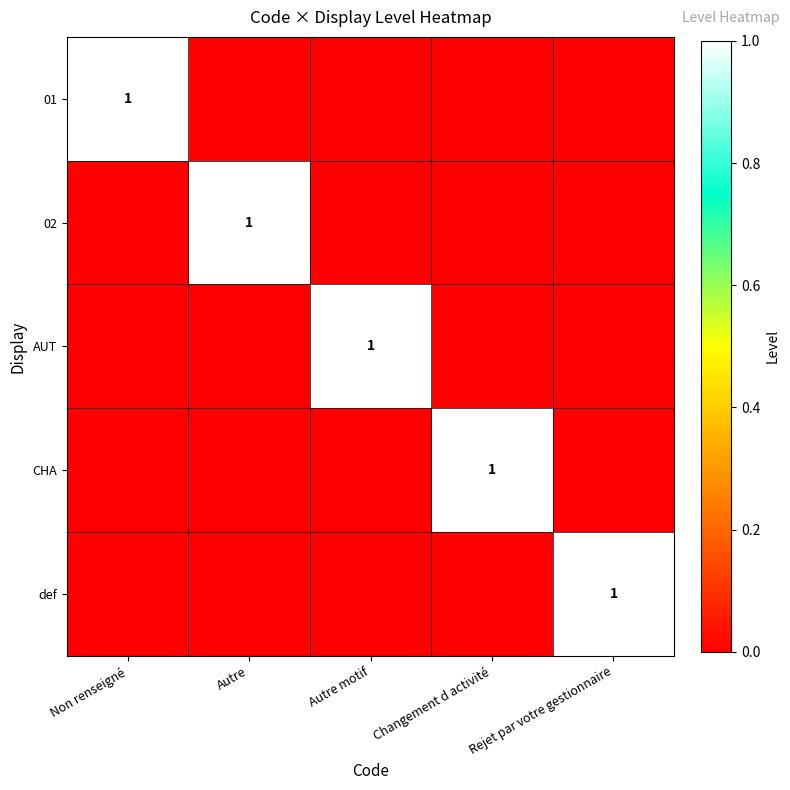

The 02 series shows 1 at Autre. True or false?

True